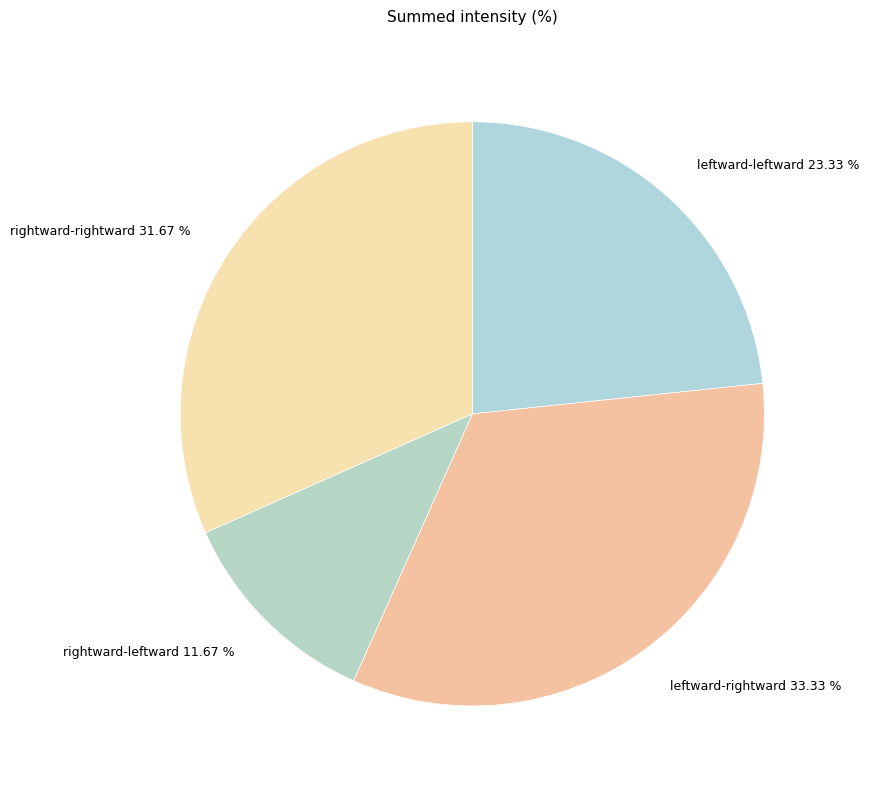

Is there a majority slice in this chart?

No